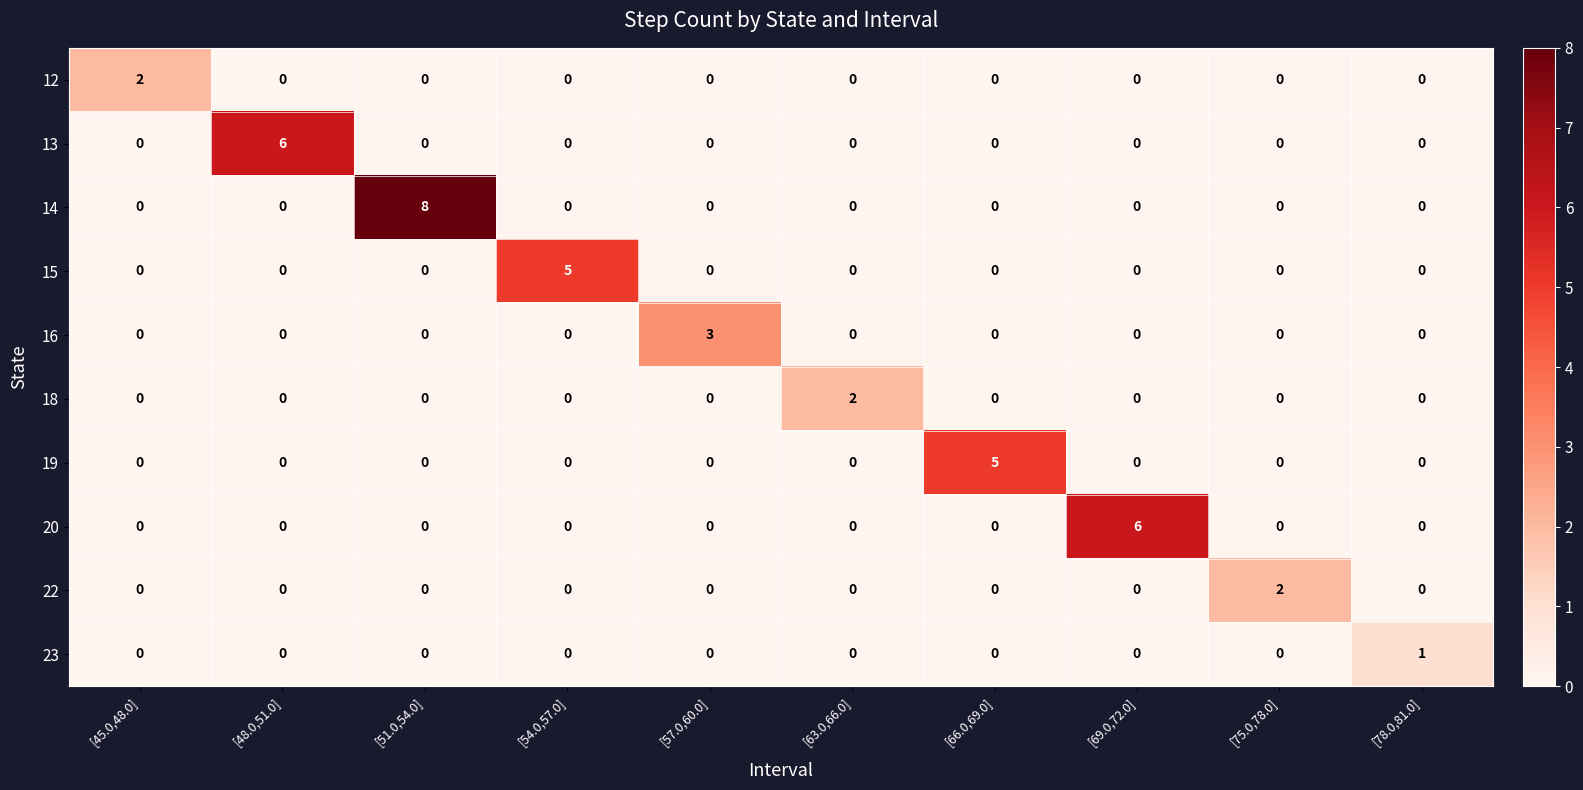

What is the greatest value displayed?

8